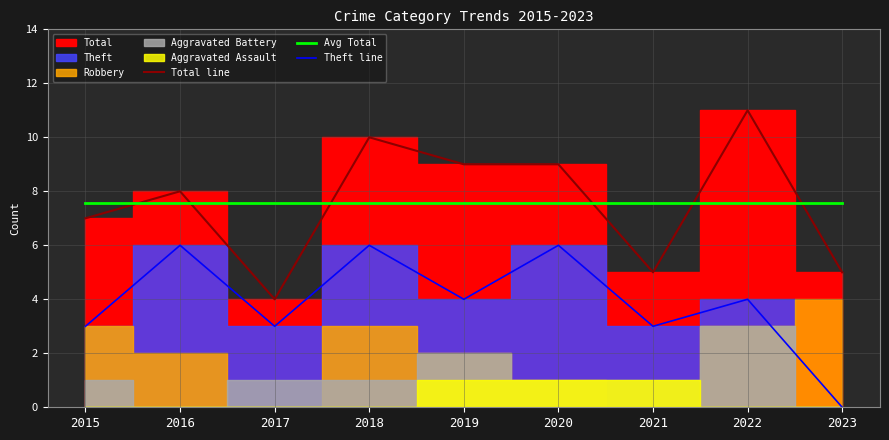

True or false: Avg Total and Theft line cross at least once.

False